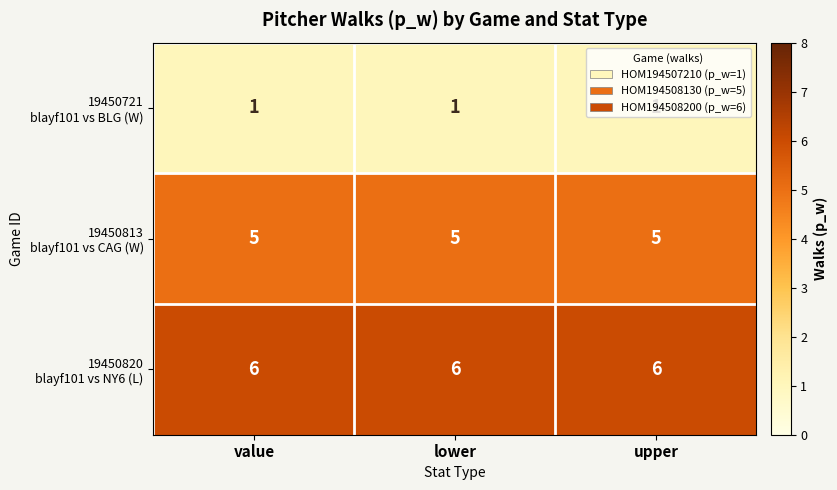

What is the spread (max minus min) of values at value?

5